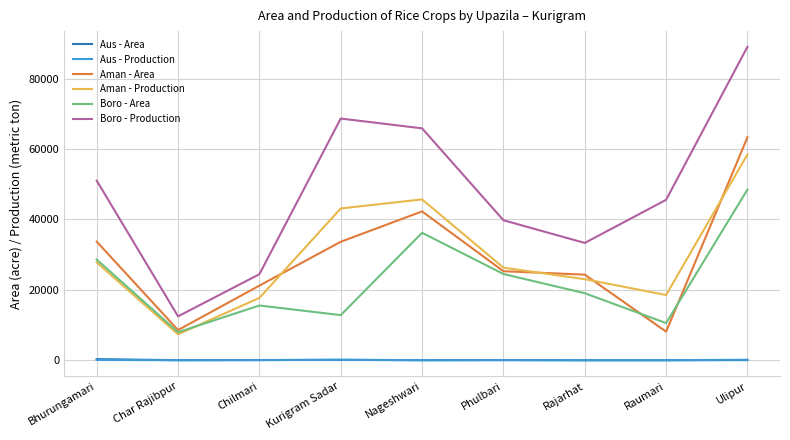

Which series has the largest range (max minus min)?

Boro - Production